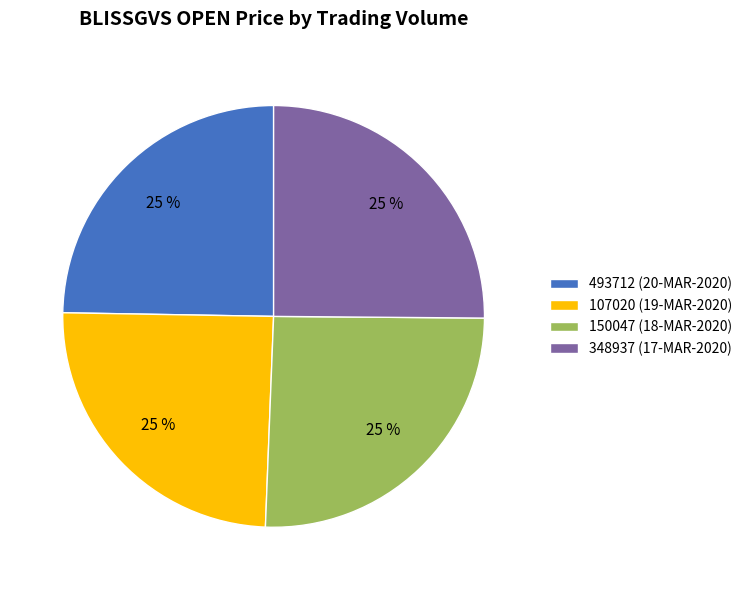

Approximately how many times larger is the value at 493712 (20-MAR-2020) compared to 107020 (19-MAR-2020)?

1.0